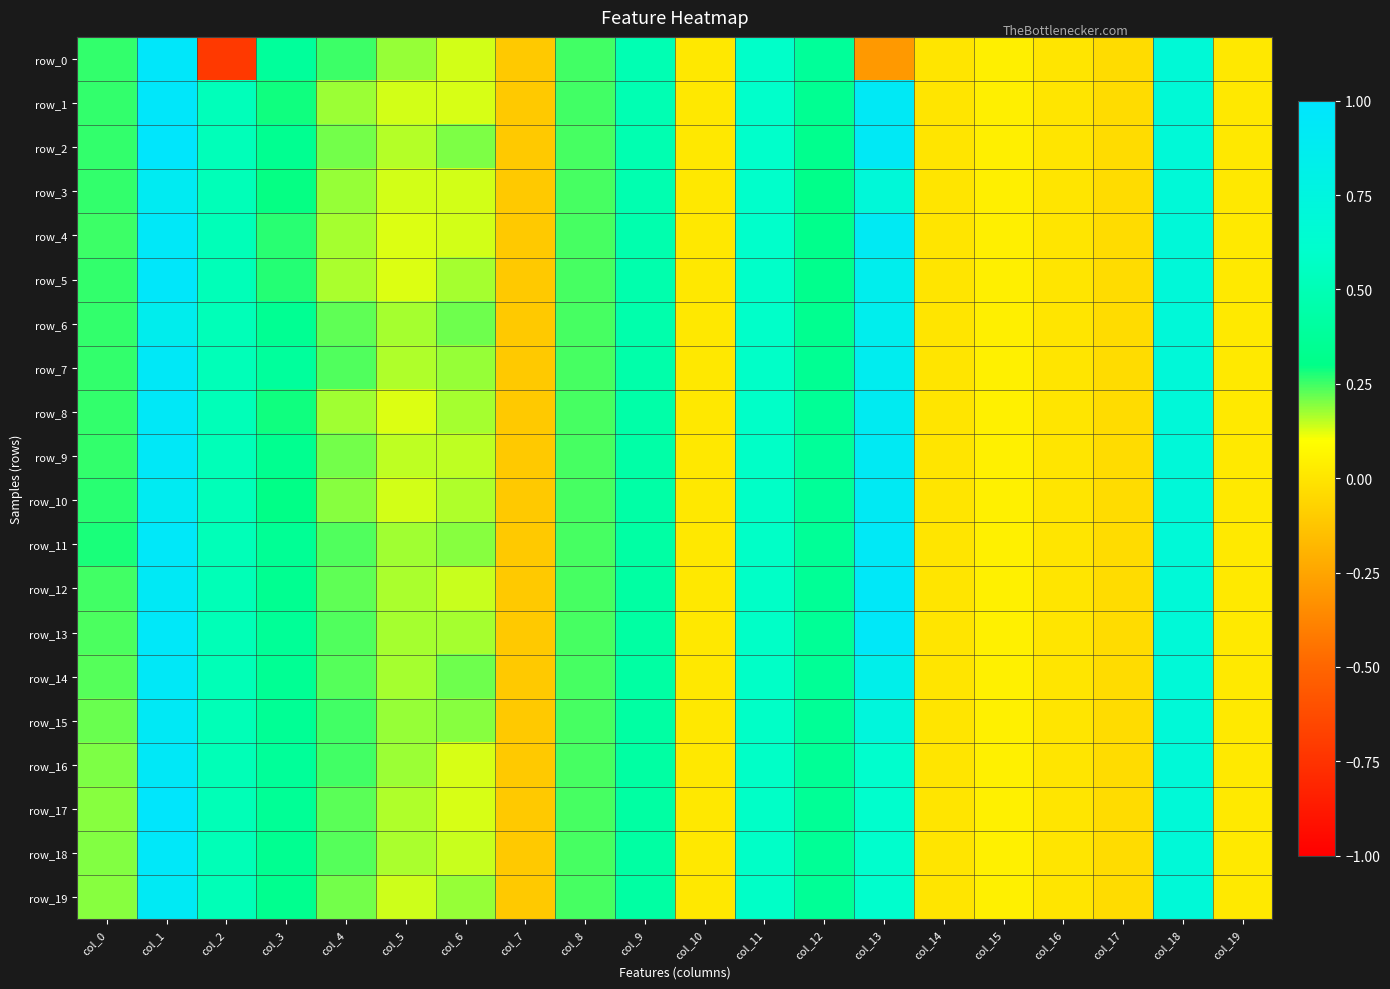

The value of row_18 at col_9 is 0.4. True or false?

True